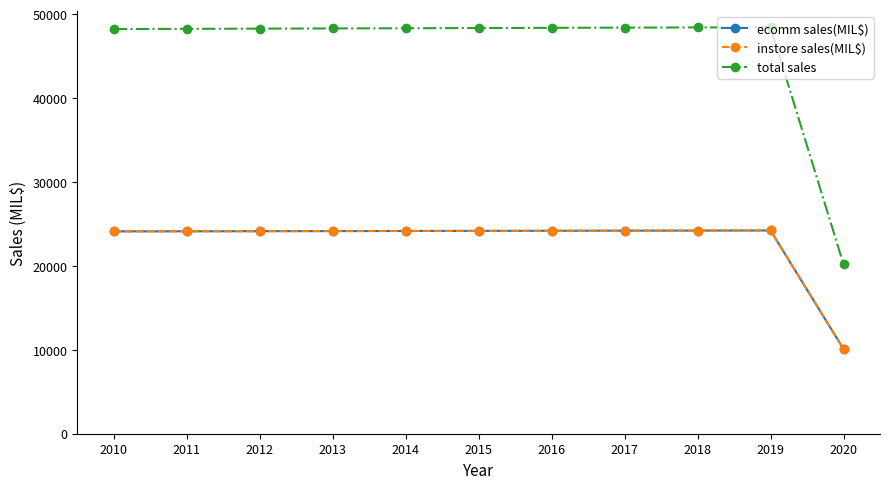

Is this an area chart (filled region under the line)?

No